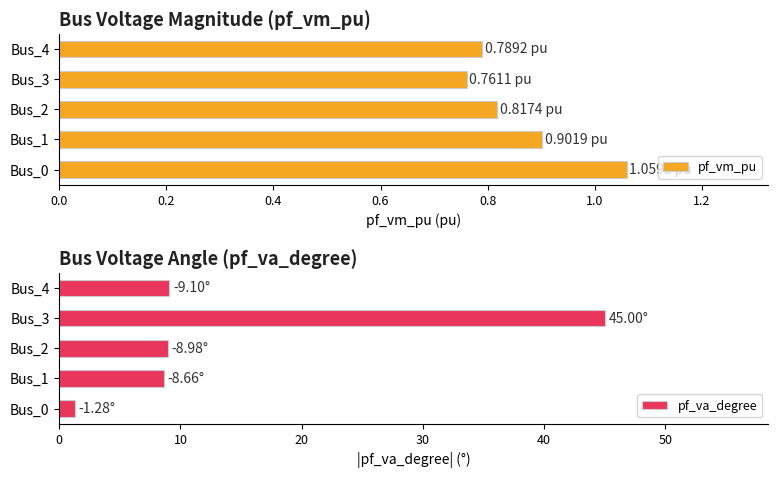

What is the difference between the second highest and minimum values in the pf_va_degree series?

7.8